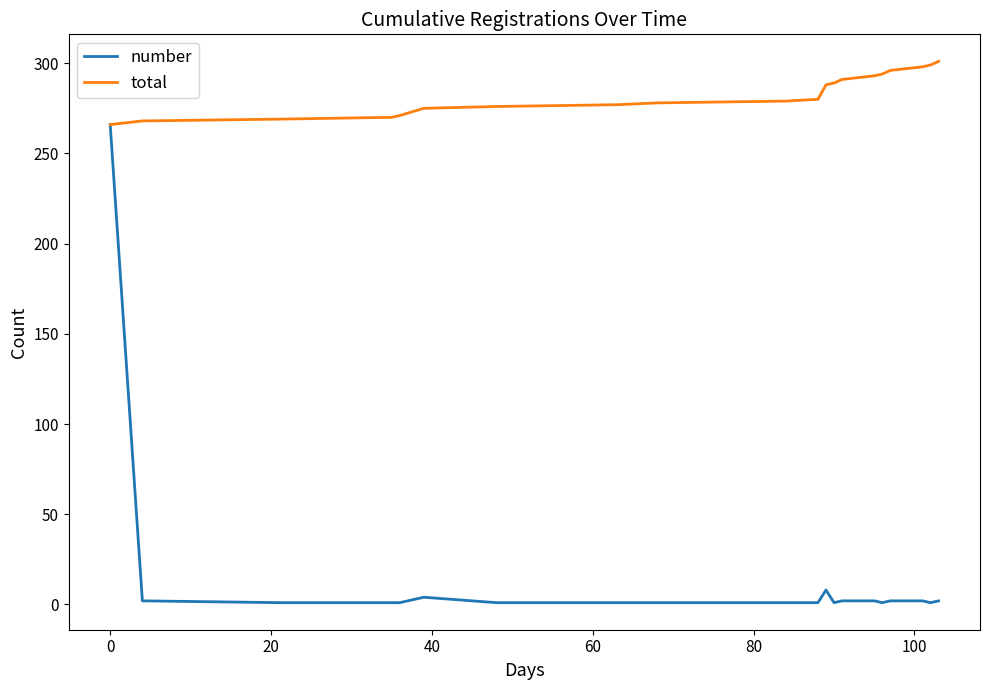

What is the smallest value displayed?

1